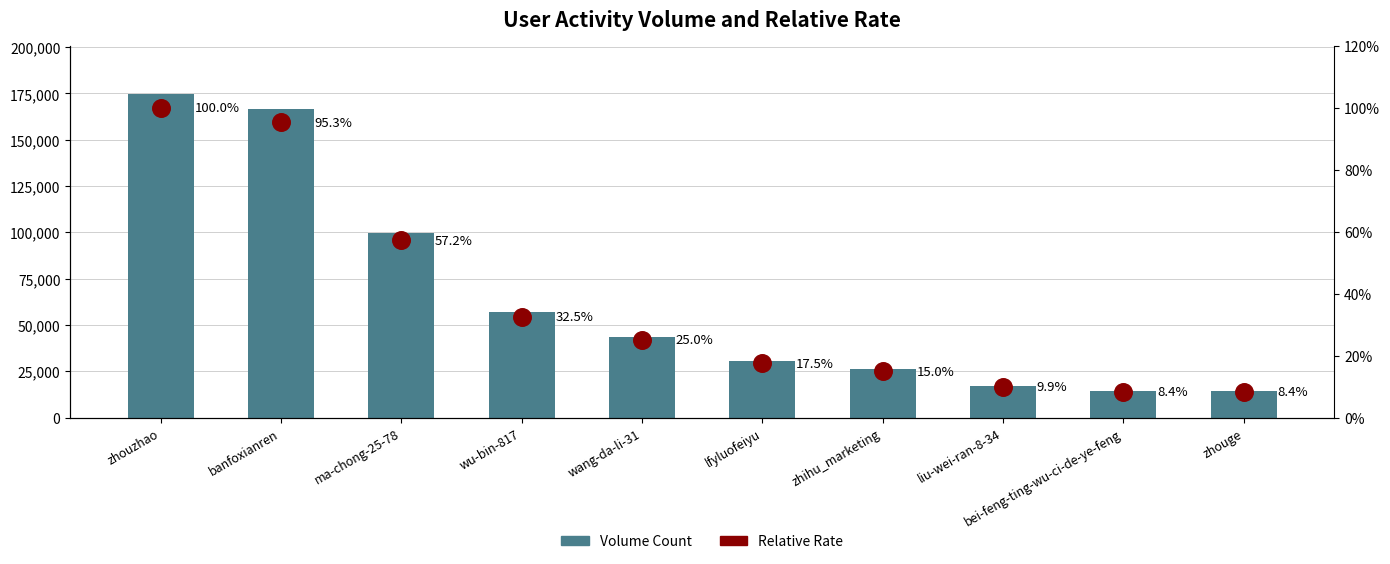

What is the ratio of the value at wu-bin-817 to the value at zhouge?

3.9